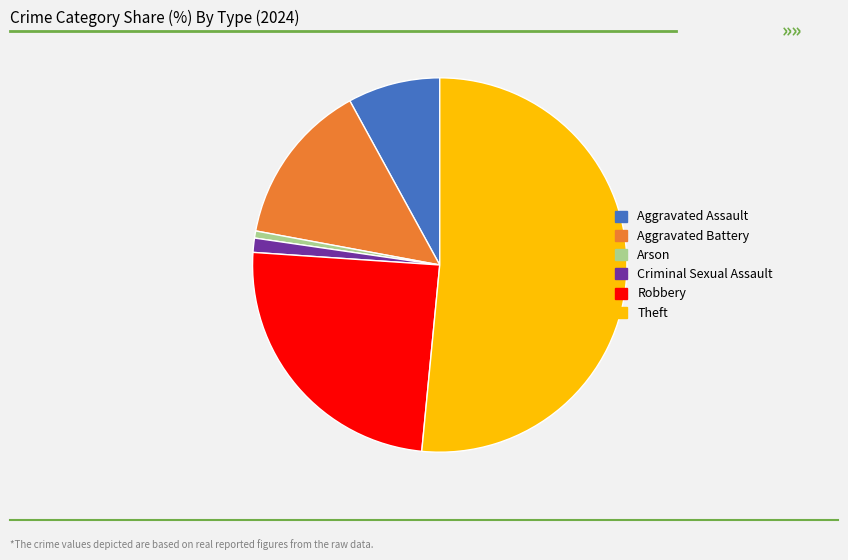

True or false: Criminal Sexual Assault accounts for 11% of the total.

False